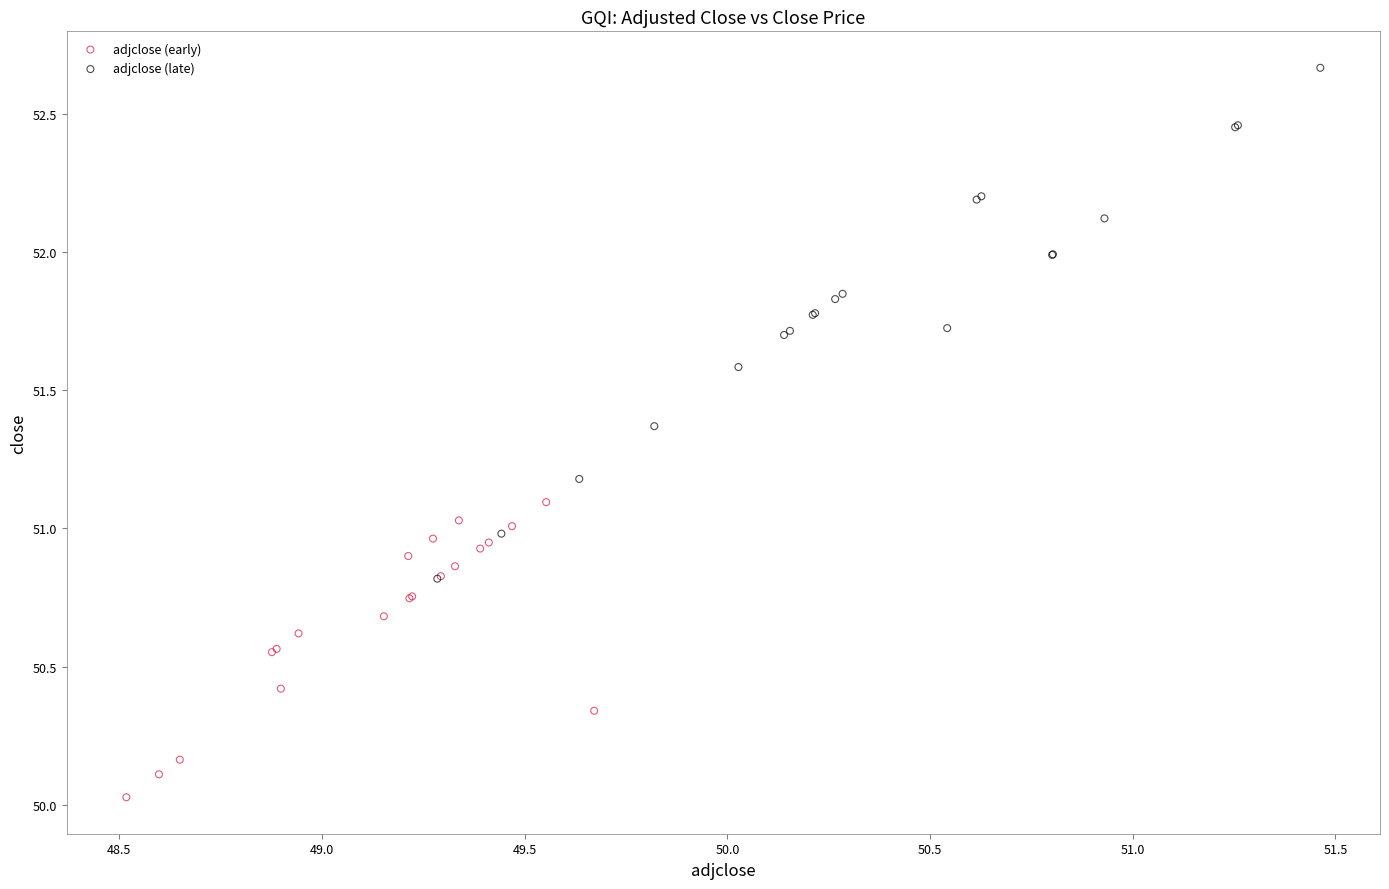

Which series has the widest spread of Y values?

adjclose (late)